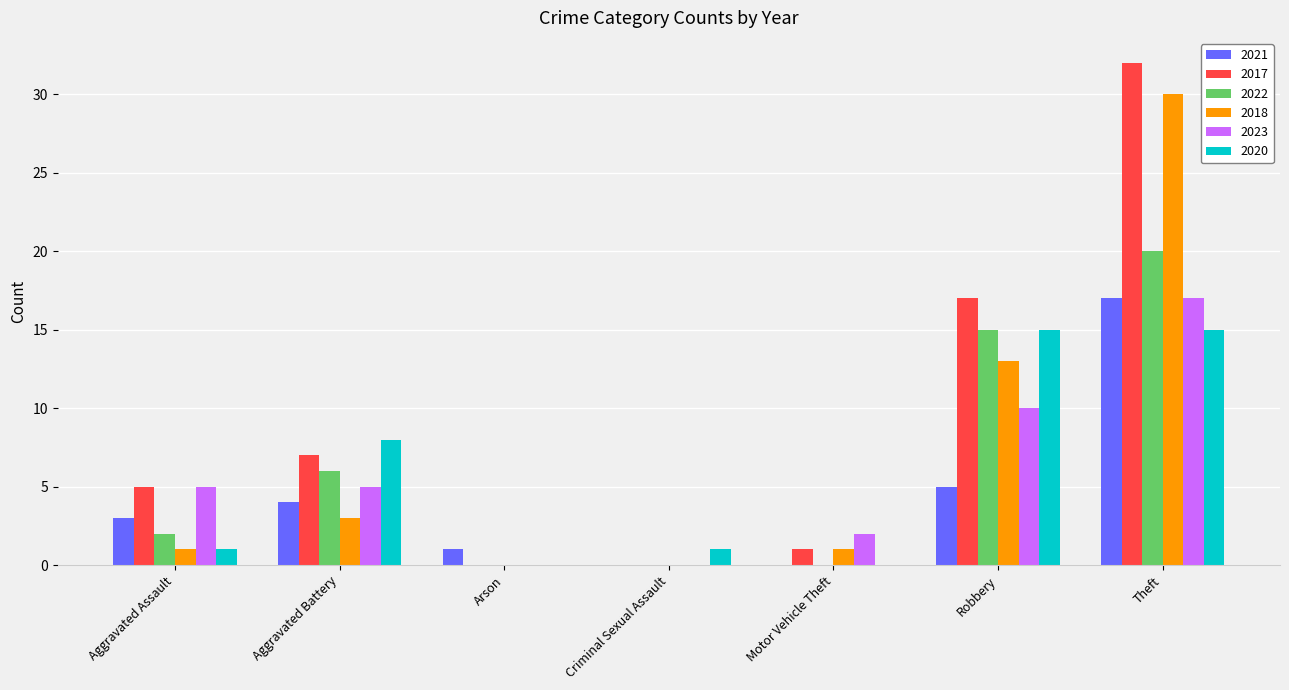

What is the sum of all 2017 values?

62